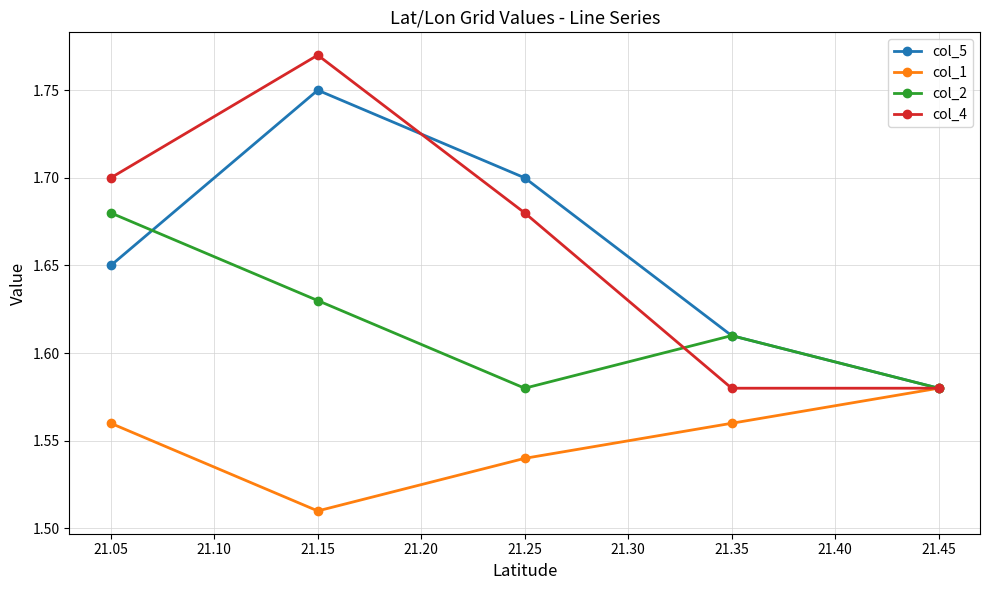

The col_5 series shows 2.4 at 21.05. True or false?

False